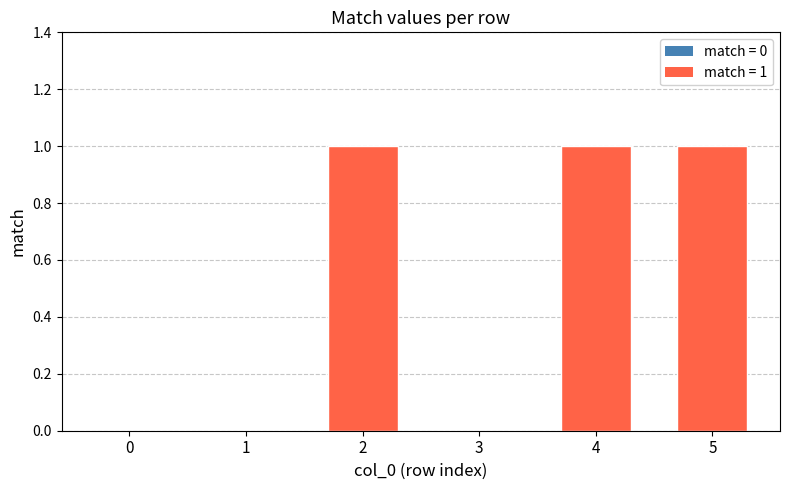

Reading left to right, extract all data points from this chart.

0	0	1	0	1	1